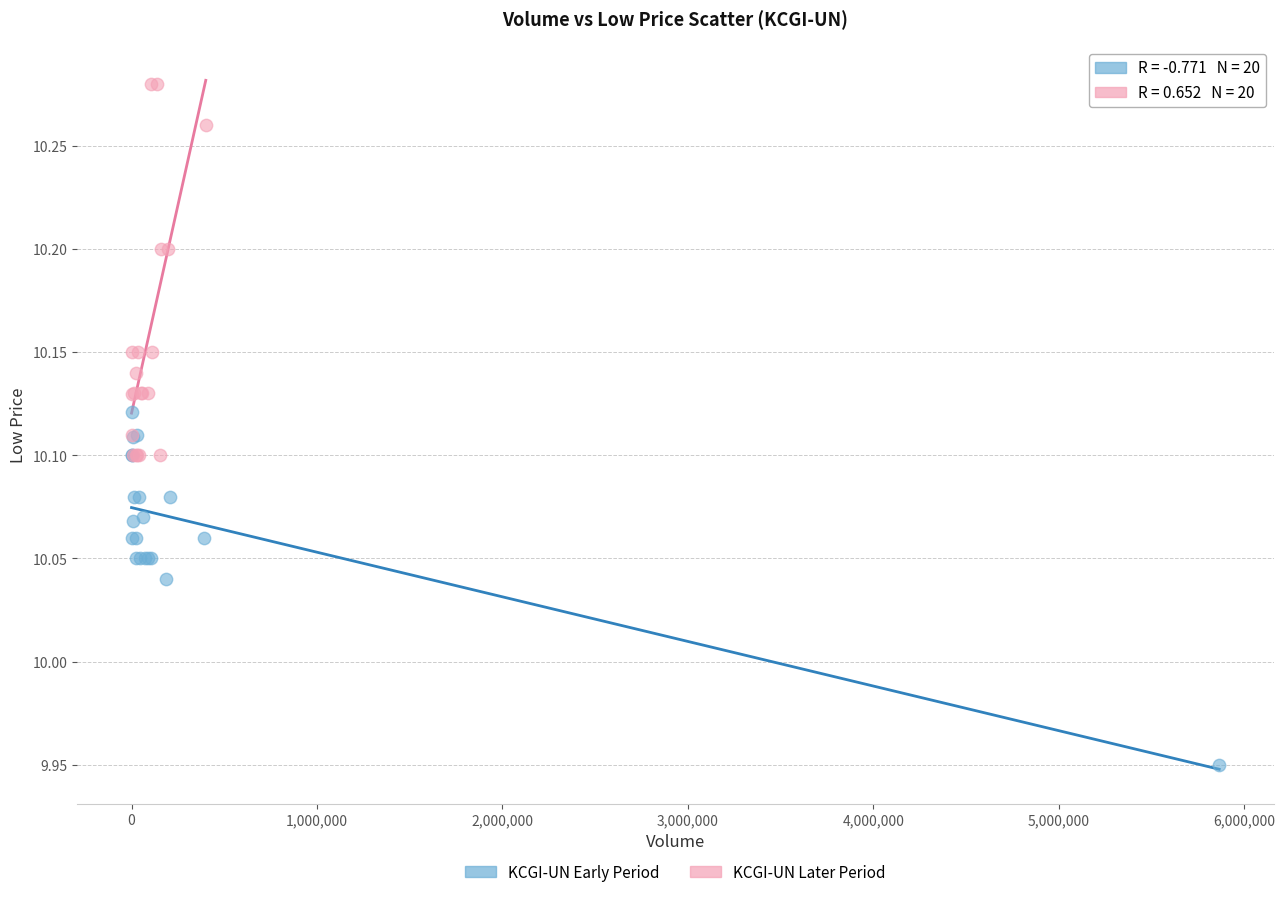

What are all the series names shown in the legend?

KCGI-UN Early Period, KCGI-UN Later Period